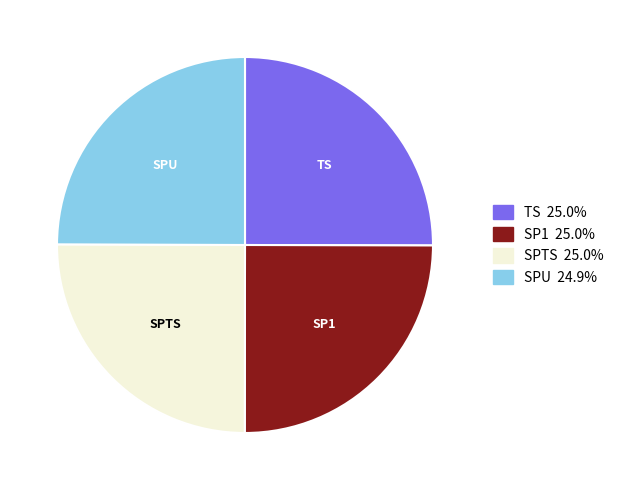

How many segments does this pie chart have?

4